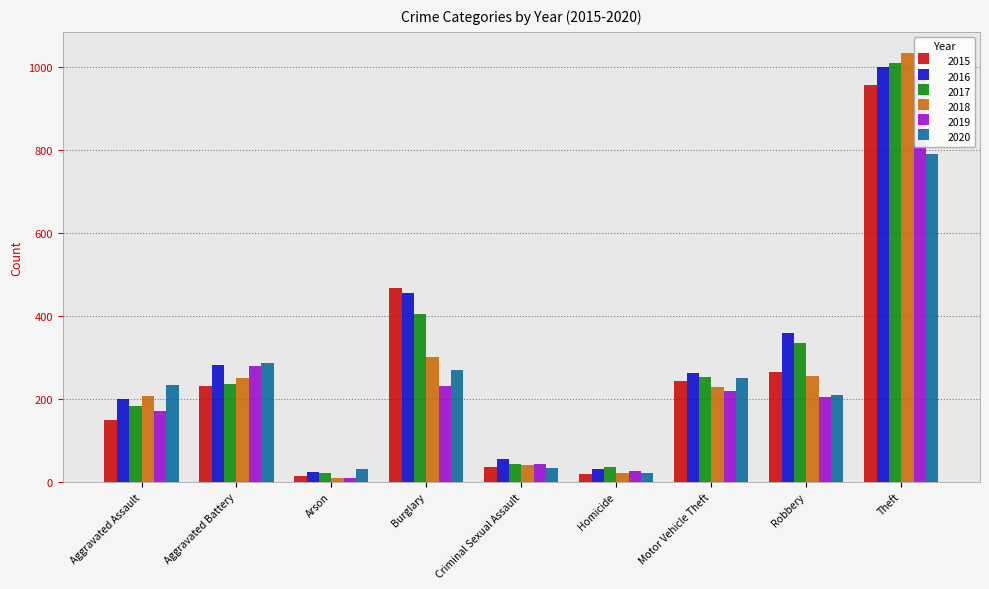

What is the label of the 7th bar from the right?

Arson